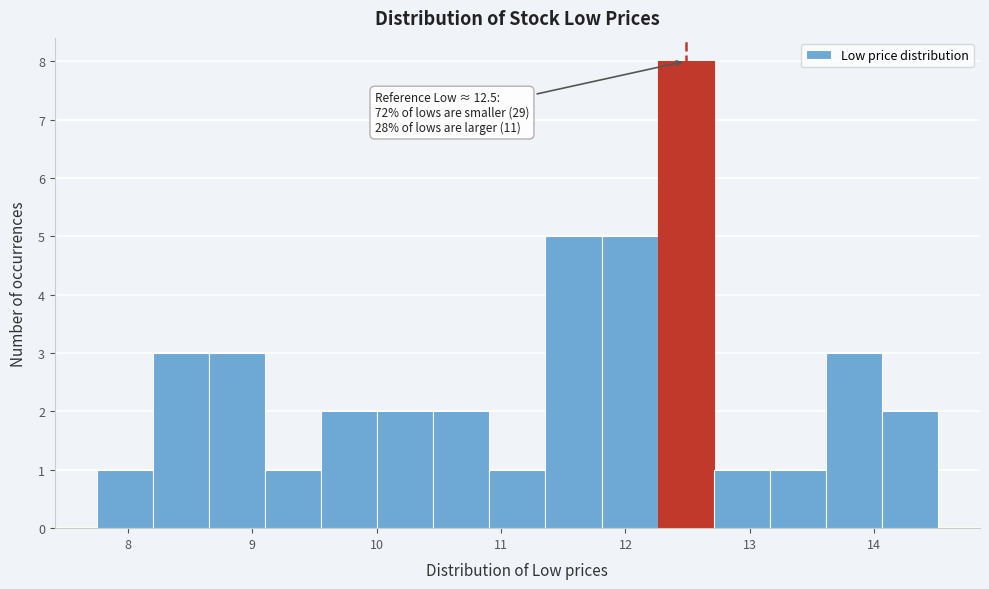

Which range on the x-axis has the tallest bar?

12.3 to 12.7